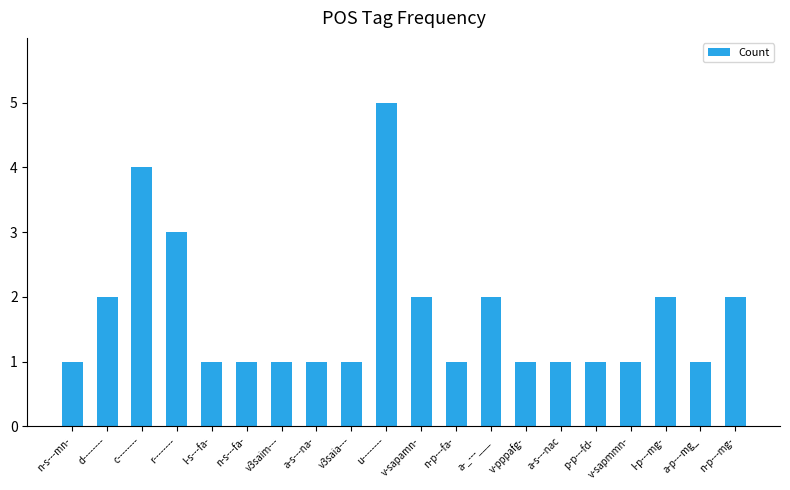

What is the minimum value shown in the chart?

1